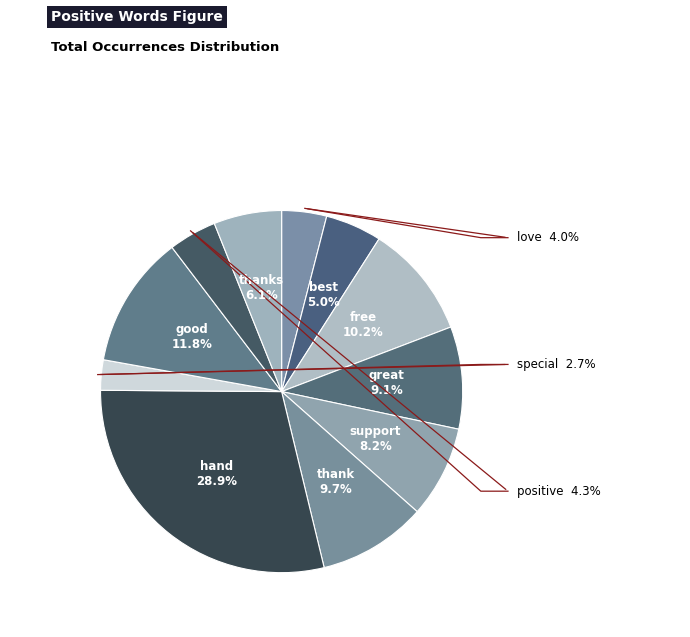

To the nearest percent, what is the combined percentage of special and hand?

32%